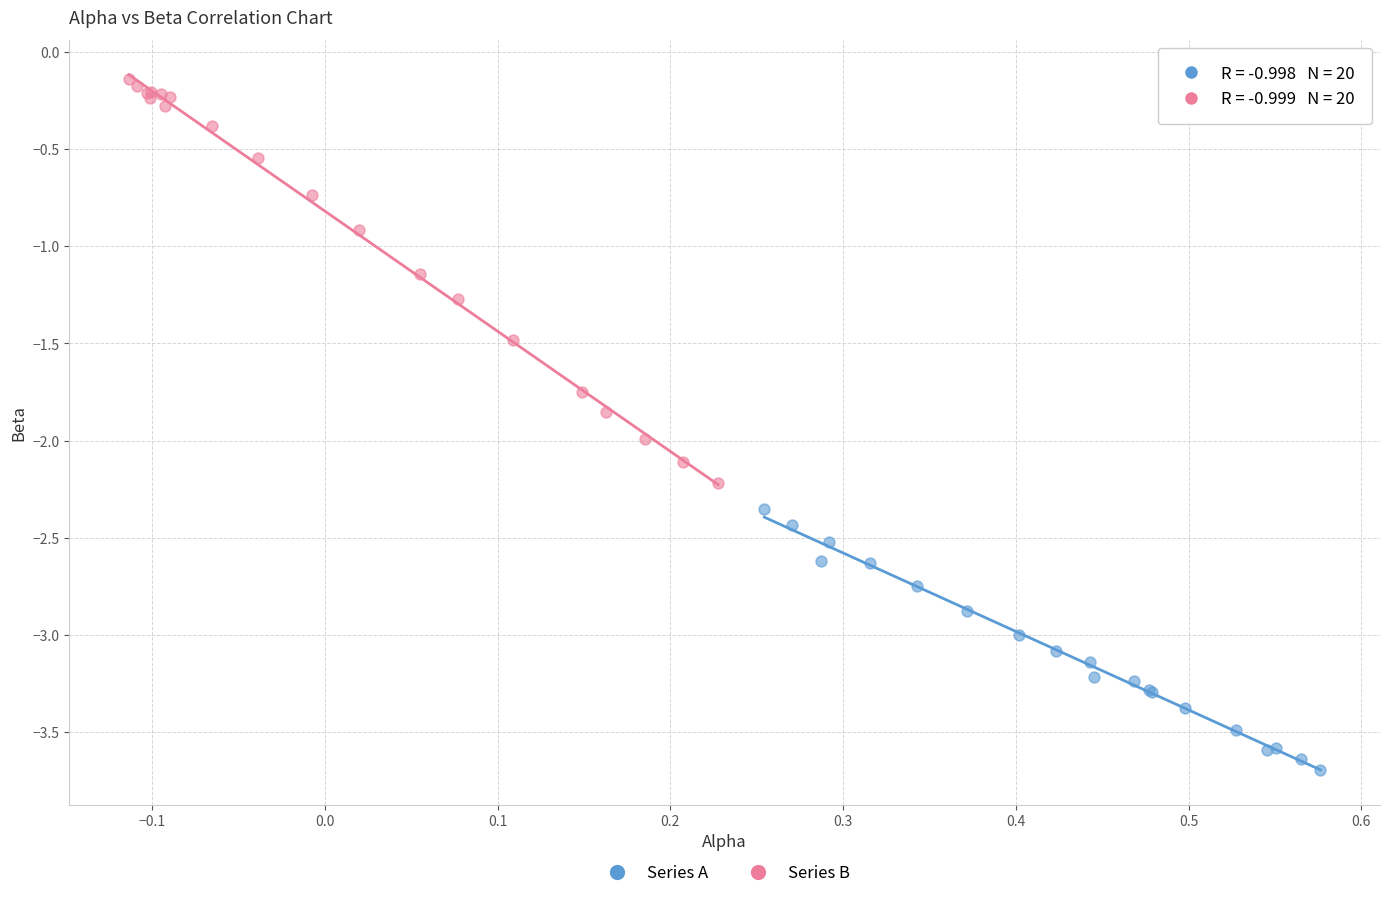

Which series contains the lowest Y value?

Series A